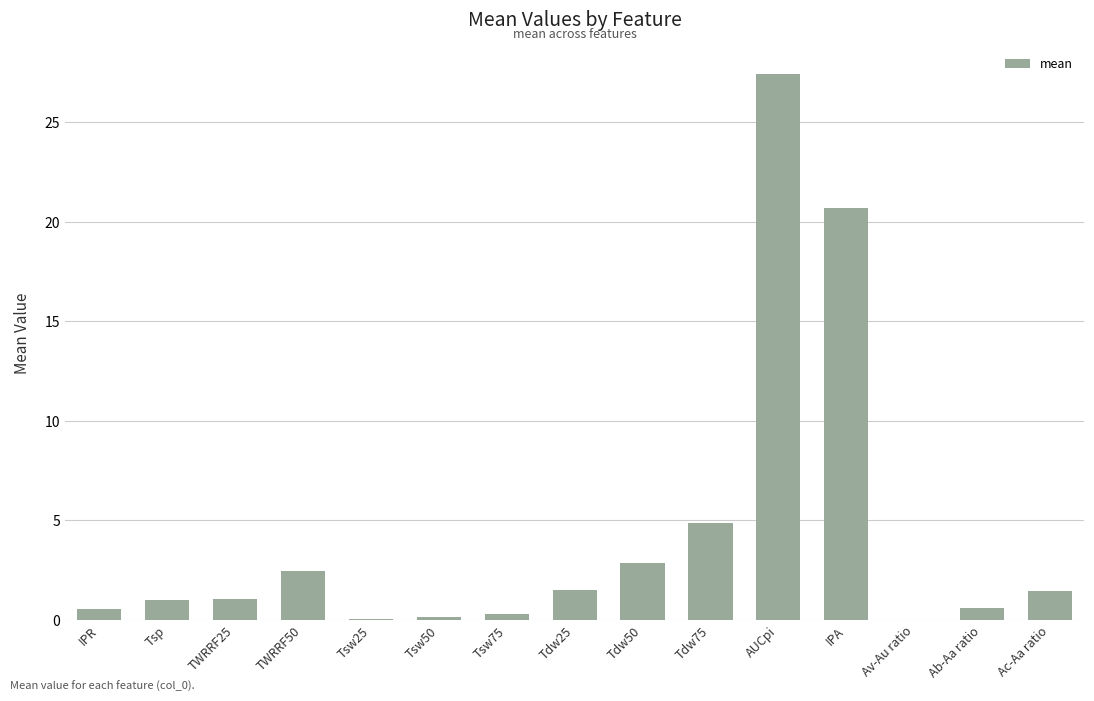

The value at TWRRF50 is 0.7. True or false?

False